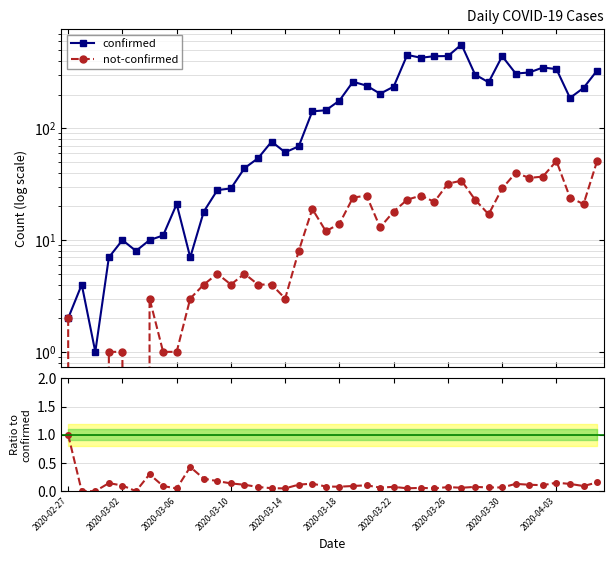

Does the chart display data point markers on the line(s)?

Yes